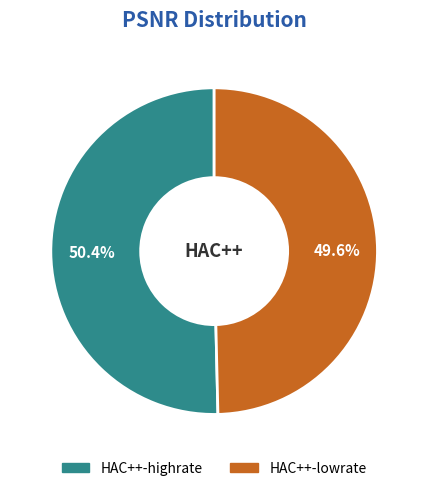

How many slices are in this pie chart?

2